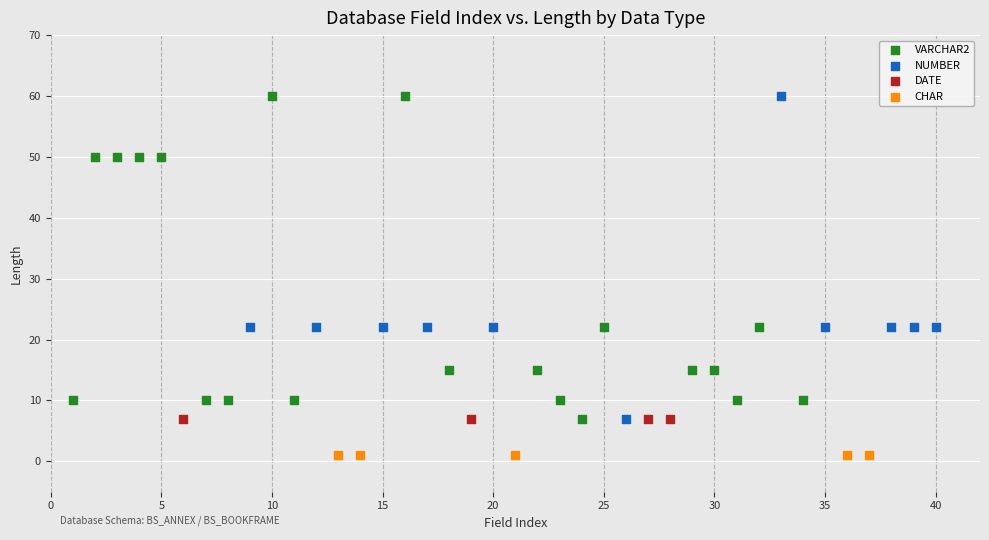

Which series contains the lowest Y value?

CHAR